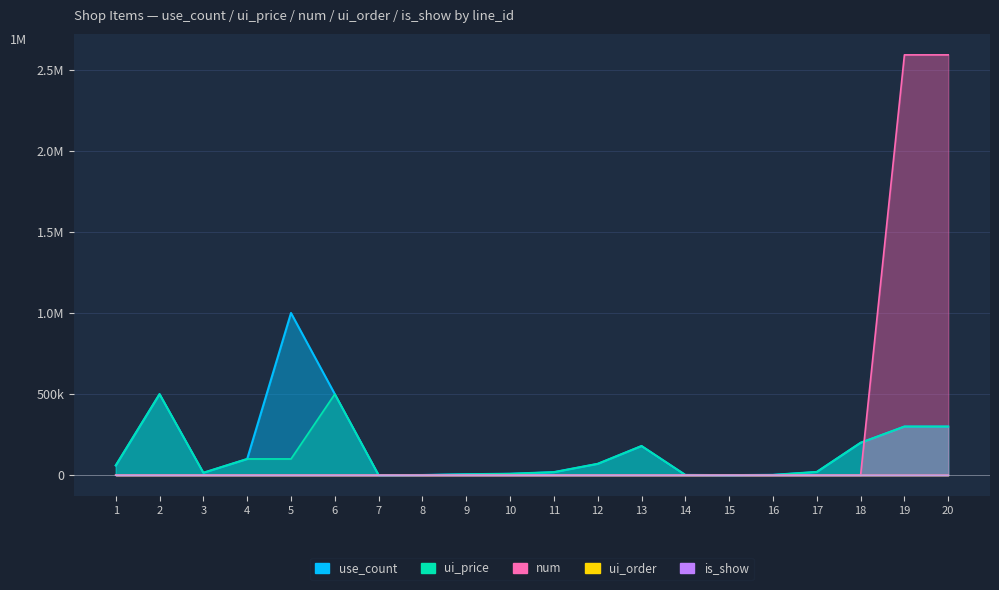

Reading left to right, extract all data points from this chart.

use_count: 1=60000	2=500000	3=15000	4=100000	5=1000000	6=500000	7=100	8=1000	9=5800	10=8800	11=18800	12=70000	13=180000	14=1500	15=200	16=2000	17=20000	18=200000	19=300000	20=300000
ui_price: 1=60000	2=500000	3=15000	4=100000	5=100000	6=500000	7=100	8=1000	9=5800	10=8800	11=18800	12=70000	13=180000	14=1500	15=200	16=2000	17=20000	18=200000	19=300000	20=300000
num: 1=1	2=10	3=1	4=1	5=1	6=10	7=1	8=20	9=120	10=188	11=408	12=10	13=30	14=50	15=2	16=20	17=2	18=20	19=2592000	20=2592000
ui_order: 1=1	2=2	3=4	4=0	5=0	6=3	7=5	8=6	9=7	10=8	11=9	12=10	13=0	14=0	15=0	16=0	17=0	18=0	19=0	20=0
is_show: 1=0	2=0	3=0	4=0	5=0	6=0	7=1	8=0	9=0	10=0	11=0	12=0	13=0	14=0	15=0	16=0	17=0	18=0	19=0	20=0